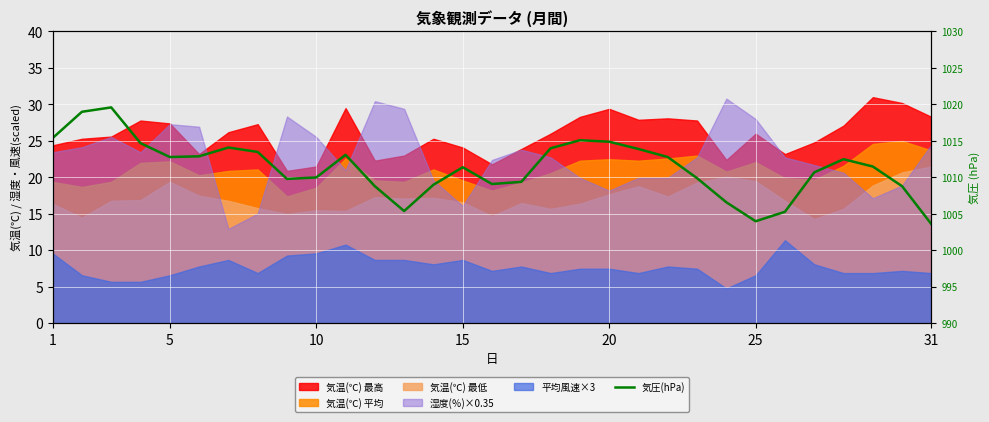

What is the value of the 13th point from the left?

1005.4